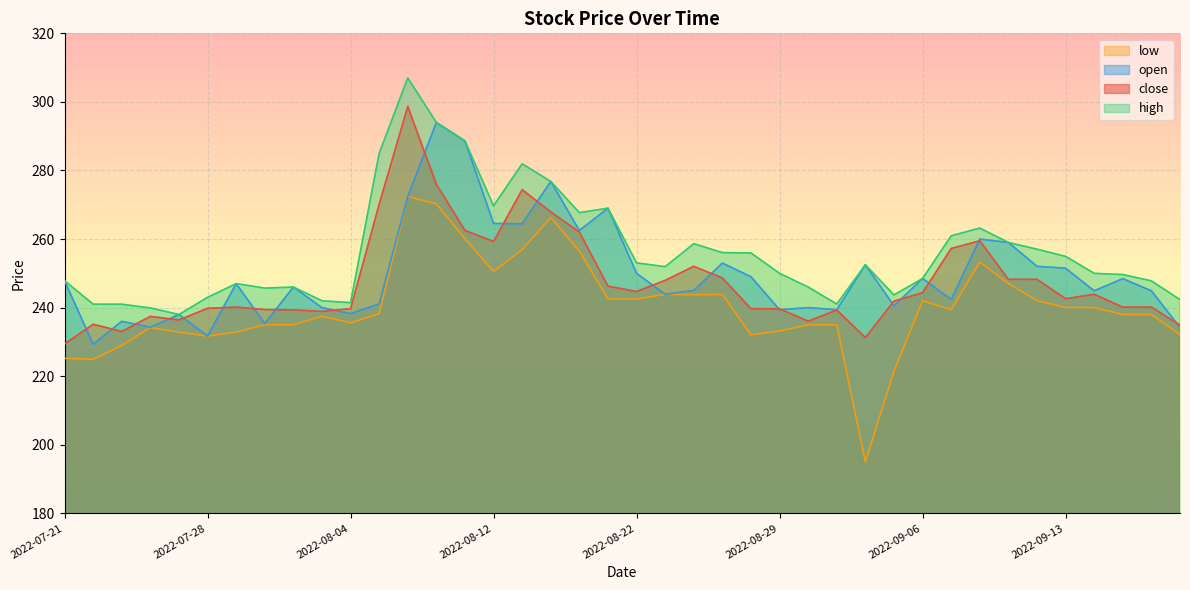

Reading left to right, what are all the values shown in this chart?

close: 2022-07-21=229.4	2022-07-22=235.2	2022-07-25=233.1	2022-07-26=237.4	2022-07-27=236.4	2022-07-28=239.8	2022-07-29=240.2	2022-08-01=239.4	2022-08-02=239.3	2022-08-03=238.9	2022-08-04=239.7	2022-08-05=270.1	2022-08-08=298.7	2022-08-10=275.9	2022-08-11=262.5	2022-08-12=259.3	2022-08-16=274.4	2022-08-17=267.9	2022-08-18=262.1	2022-08-19=246.2	2022-08-22=244.7	2022-08-23=247.9	2022-08-24=252.1	2022-08-25=248.7	2022-08-26=239.7	2022-08-29=239.7	2022-08-30=236.1	2022-09-01=239.3	2022-09-02=231.2	2022-09-05=241.9	2022-09-06=244.3	2022-09-07=257.2	2022-09-08=259.5	2022-09-09=248.2	2022-09-12=248.2	2022-09-13=242.6	2022-09-14=243.9	2022-09-15=240.2	2022-09-16=240.2	2022-09-19=234.9
open: 2022-07-21=247.8	2022-07-22=229.3	2022-07-25=236.0	2022-07-26=234.3	2022-07-27=238.0	2022-07-28=231.7	2022-07-29=247.0	2022-08-01=235.3	2022-08-02=246.0	2022-08-03=240.0	2022-08-04=238.2	2022-08-05=241.1	2022-08-08=272.4	2022-08-10=294.0	2022-08-11=288.6	2022-08-12=264.6	2022-08-16=264.4	2022-08-17=276.8	2022-08-18=262.5	2022-08-19=269.0	2022-08-22=250.0	2022-08-23=243.9	2022-08-24=245.0	2022-08-25=253.0	2022-08-26=249.0	2022-08-29=239.4	2022-08-30=240.0	2022-09-01=239.4	2022-09-02=252.5	2022-09-05=240.5	2022-09-06=248.5	2022-09-07=242.4	2022-09-08=260.0	2022-09-09=259.0	2022-09-12=252.1	2022-09-13=251.5	2022-09-14=244.9	2022-09-15=248.4	2022-09-16=244.9	2022-09-19=234.2
high: 2022-07-21=247.8	2022-07-22=241.0	2022-07-25=241.0	2022-07-26=239.9	2022-07-27=238.0	2022-07-28=243.0	2022-07-29=247.0	2022-08-01=245.7	2022-08-02=246.0	2022-08-03=242.0	2022-08-04=241.4	2022-08-05=285.0	2022-08-08=307.0	2022-08-10=294.0	2022-08-11=288.6	2022-08-12=269.7	2022-08-16=281.9	2022-08-17=276.8	2022-08-18=267.7	2022-08-19=269.0	2022-08-22=253.1	2022-08-23=251.9	2022-08-24=258.6	2022-08-25=256.1	2022-08-26=255.9	2022-08-29=250.0	2022-08-30=246.0	2022-09-01=241.1	2022-09-02=252.5	2022-09-05=243.7	2022-09-06=248.5	2022-09-07=260.9	2022-09-08=263.2	2022-09-09=259.0	2022-09-12=257.1	2022-09-13=254.9	2022-09-14=250.0	2022-09-15=249.7	2022-09-16=247.8	2022-09-19=242.3
low: 2022-07-21=225.2	2022-07-22=224.9	2022-07-25=228.9	2022-07-26=234.2	2022-07-27=232.8	2022-07-28=231.7	2022-07-29=232.9	2022-08-01=235.0	2022-08-02=235.0	2022-08-03=237.5	2022-08-04=235.6	2022-08-05=238.2	2022-08-08=272.4	2022-08-10=270.2	2022-08-11=260.1	2022-08-12=250.6	2022-08-16=256.9	2022-08-17=266.3	2022-08-18=256.5	2022-08-19=242.5	2022-08-22=242.5	2022-08-23=243.9	2022-08-24=243.8	2022-08-25=243.8	2022-08-26=232.1	2022-08-29=233.2	2022-08-30=235.0	2022-09-01=235.0	2022-09-02=195.0	2022-09-05=221.6	2022-09-06=242.0	2022-09-07=239.4	2022-09-08=253.3	2022-09-09=247.1	2022-09-12=242.1	2022-09-13=240.1	2022-09-14=240.0	2022-09-15=238.0	2022-09-16=238.0	2022-09-19=232.2